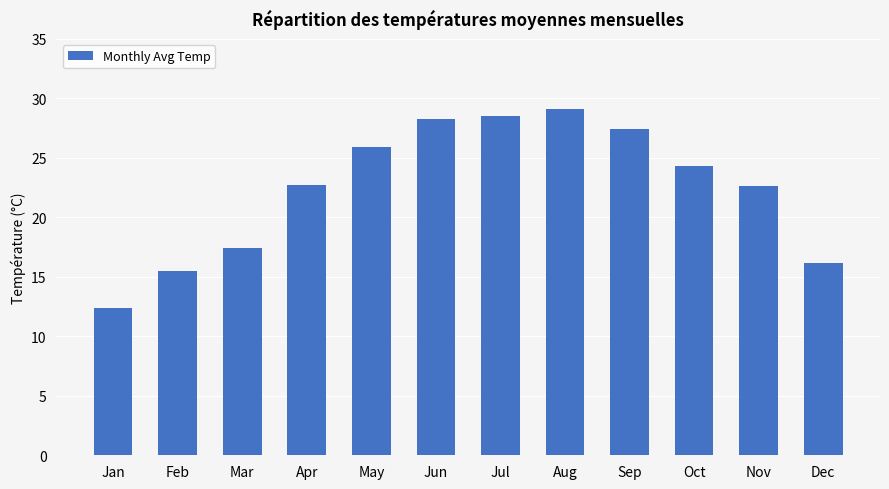

What is the value of the 6th bar from the left?

28.3